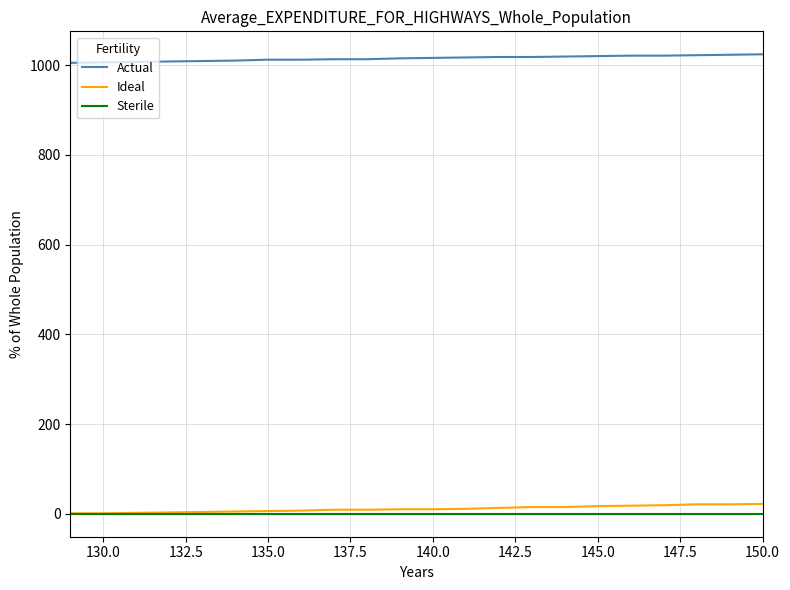

What is the difference between the maximum and second lowest values in the Ideal series?

21